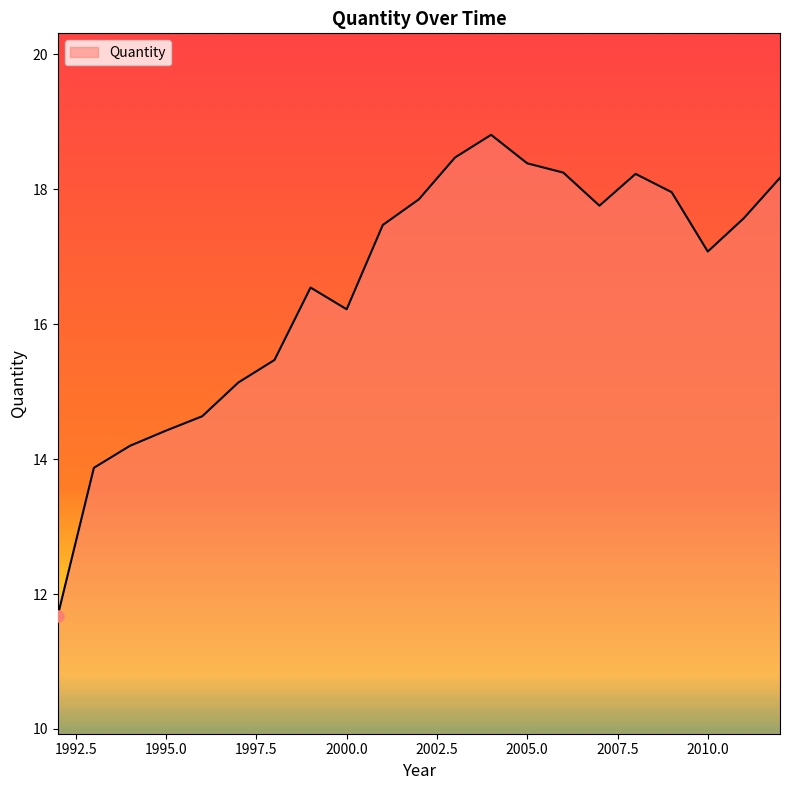

Reading right to left, list all the values displayed in this chart.

18.2	17.6	17.1	18.0	18.2	17.8	18.2	18.4	18.8	18.5	17.9	17.5	16.2	16.5	15.5	15.1	14.6	14.4	14.2	13.9	11.7